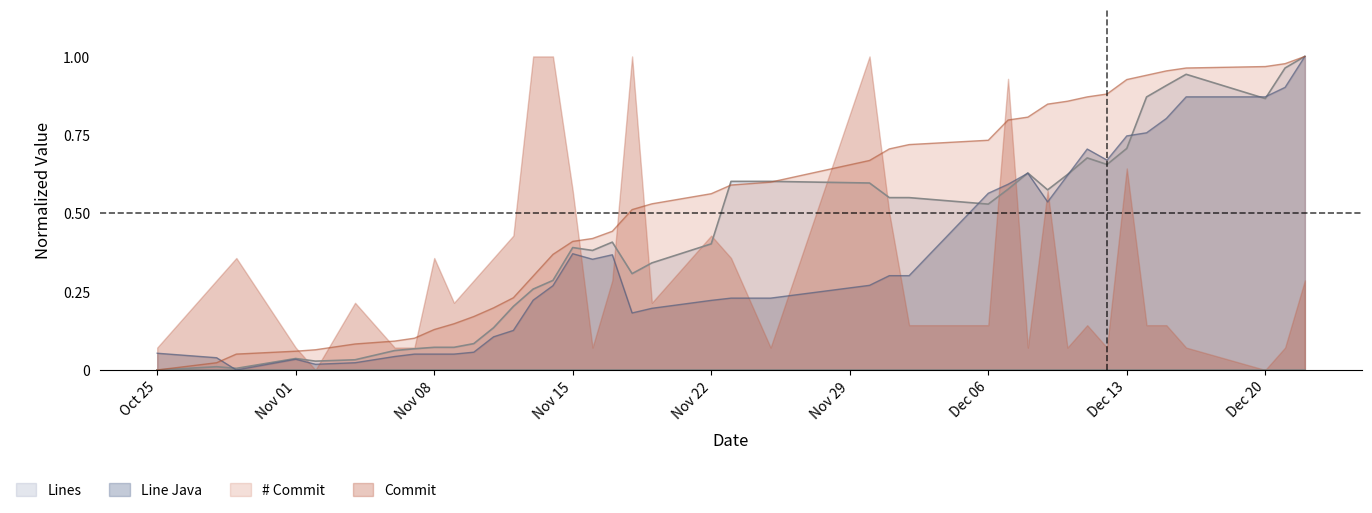

How many distinct data groups are displayed?

4